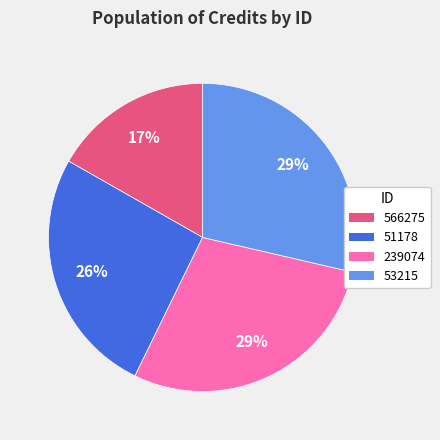

What percentage is the 51178 slice, to the nearest percent?

26%